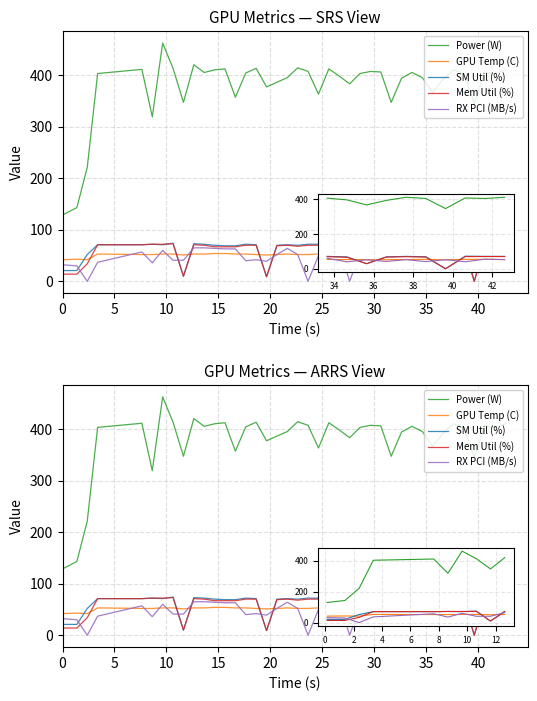

How many lines are shown in the chart?

5